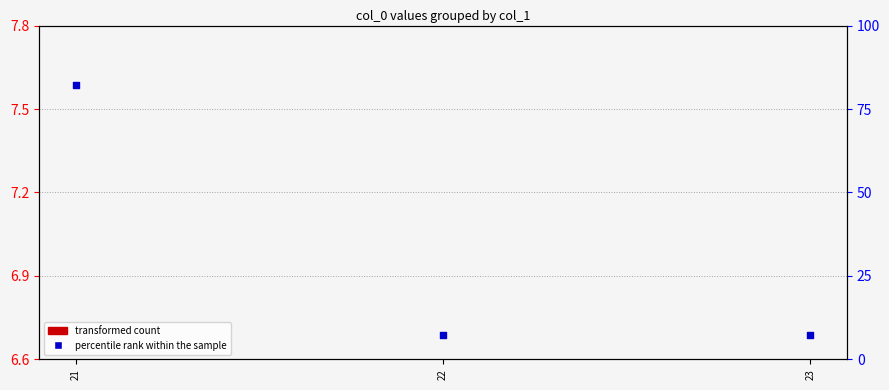

Which series has the largest total across all categories?

percentile rank within the sample